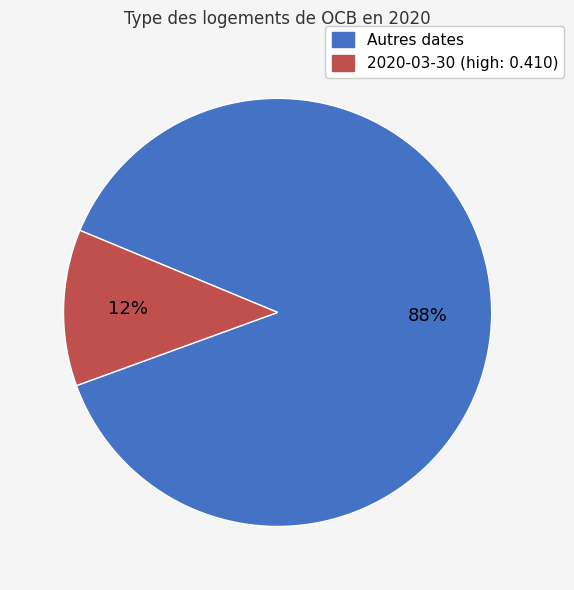

To the nearest percent, what is the difference between the largest and smallest slice percentages?

76%